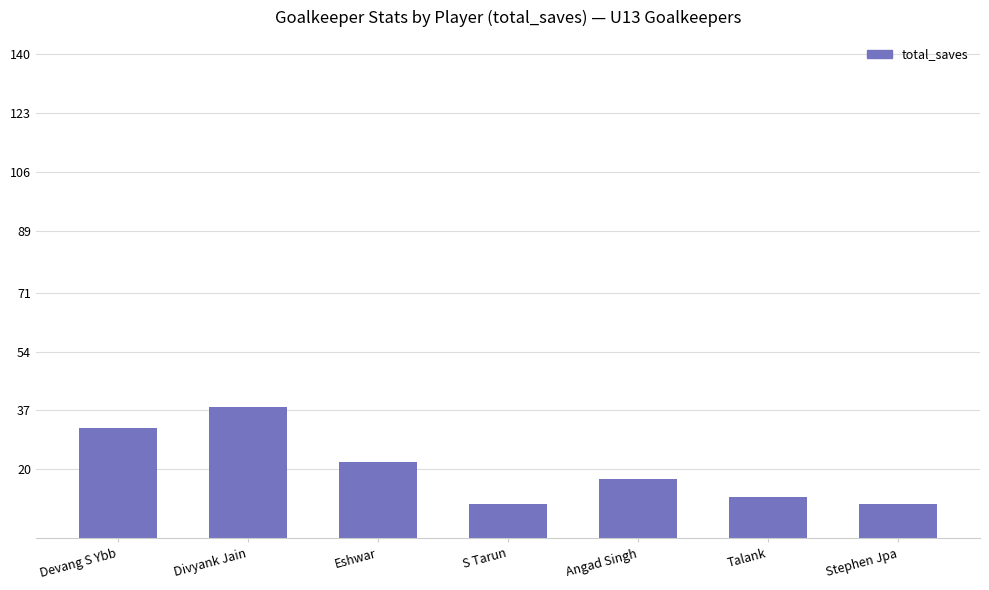

What is the value of the 7th bar from the left?

10